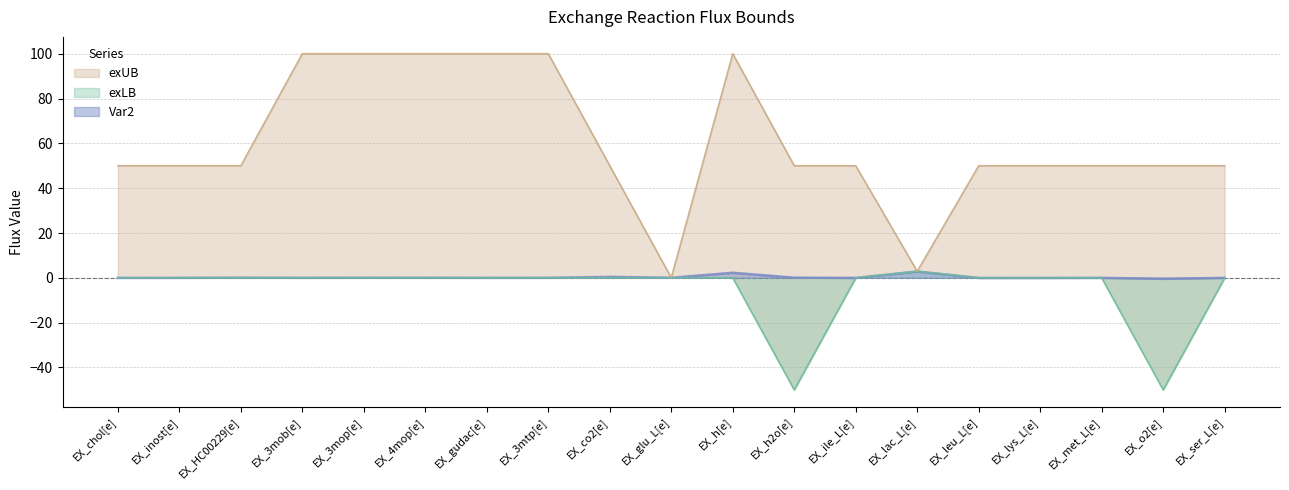

True or false: Var2 and exUB cross at least once.

False